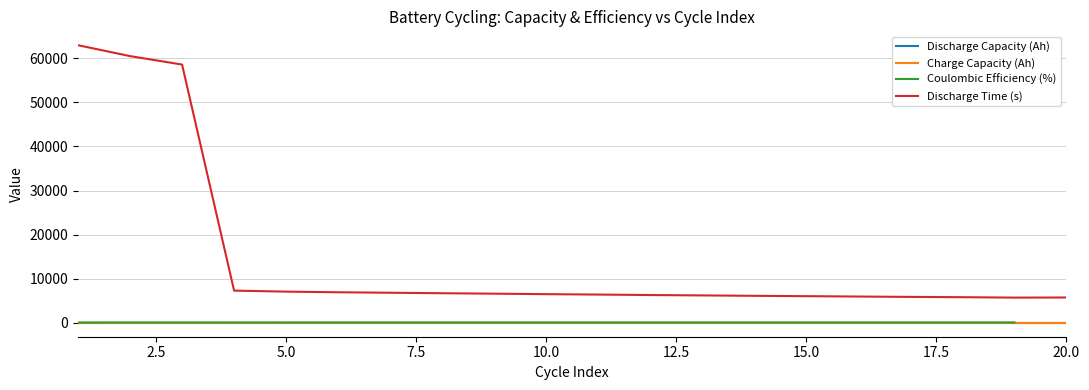

List the labels in order of Charge Capacity (Ah) value, largest first.

1, 2, 3, 4, 5, 6, 7, 8, 9, 10, 11, 12, 13, 14, 15, 16, 17, 18, 19, 20